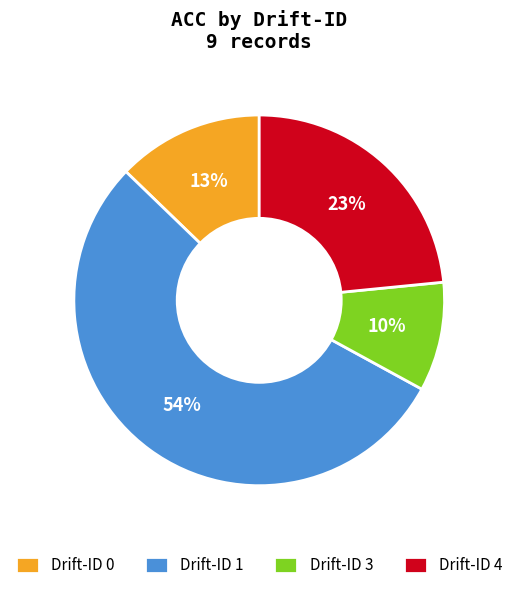

Is there a majority slice in this chart?

Yes